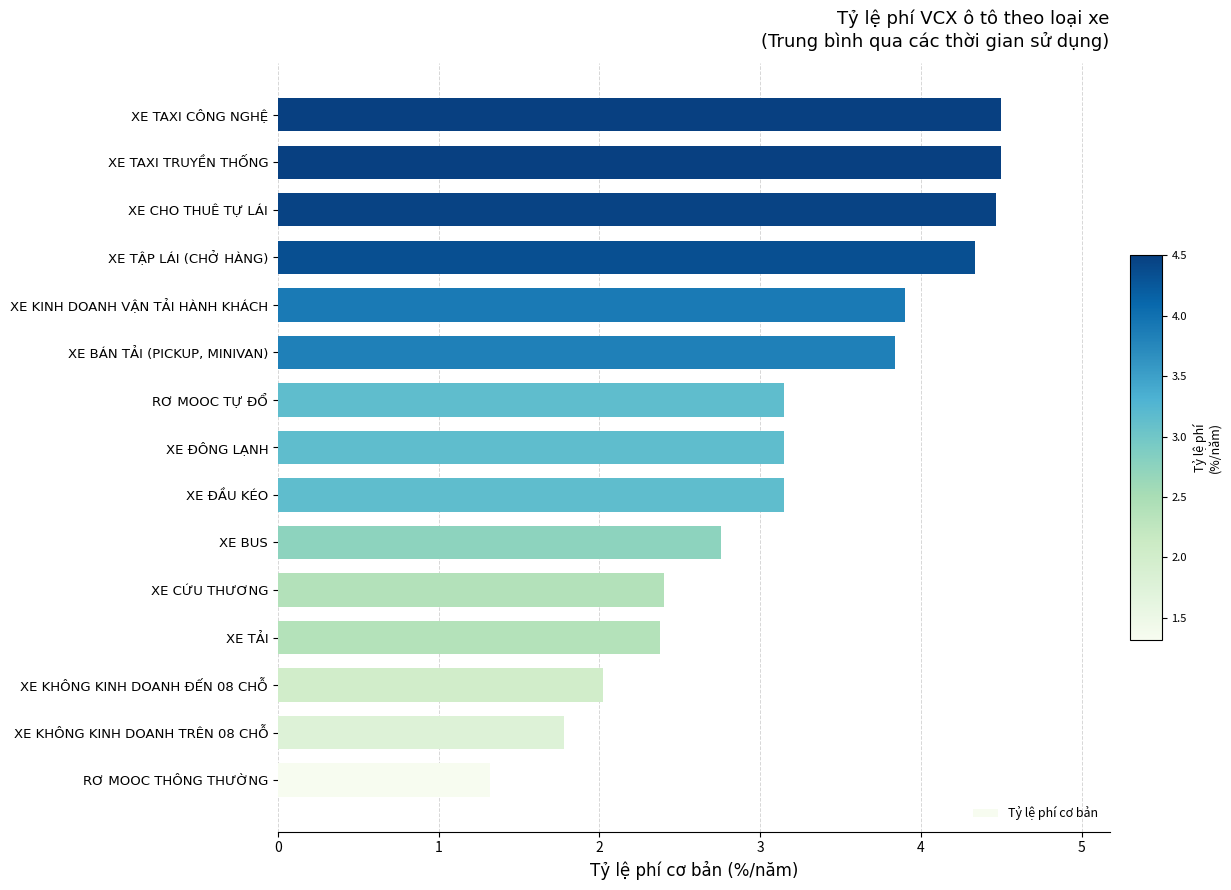

At which label is the value closest to 2?

XE KHÔNG KINH DOANH ĐẾN 08 CHỖ